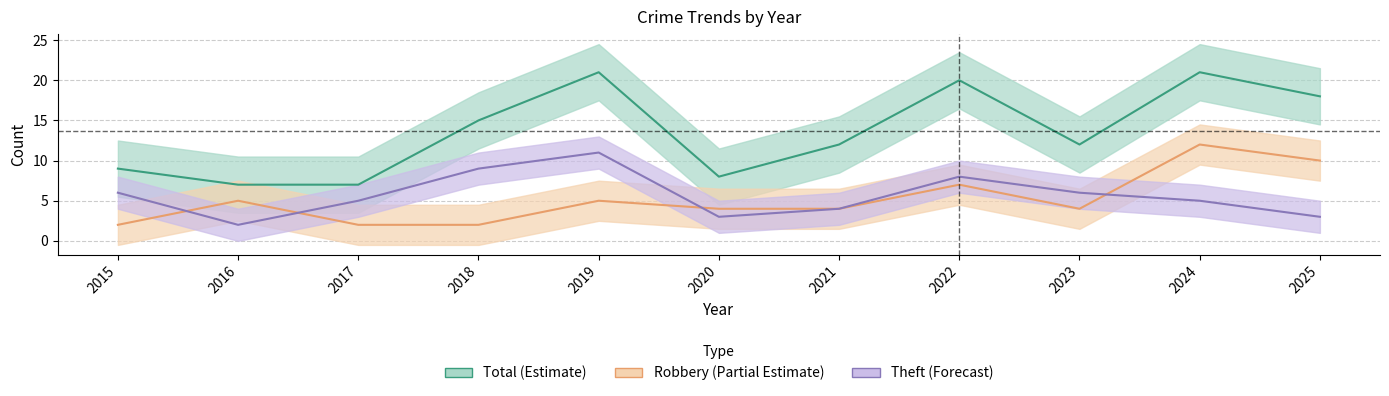

What are all the series names shown in the legend?

Total (Estimate), Robbery (Partial Estimate), Theft (Forecast)